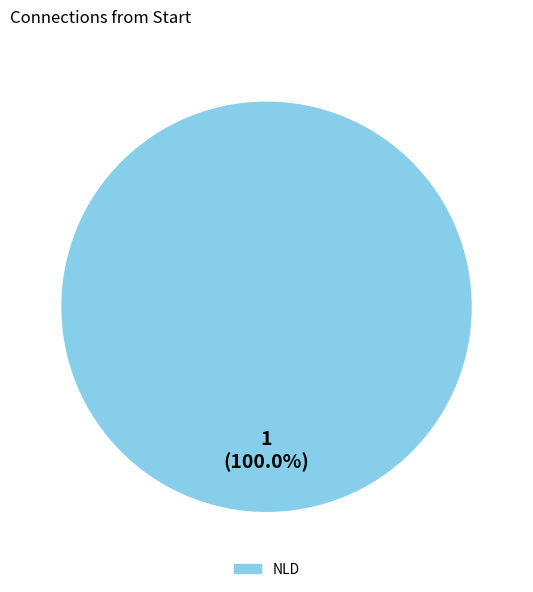

Count the number of slices in the pie.

1